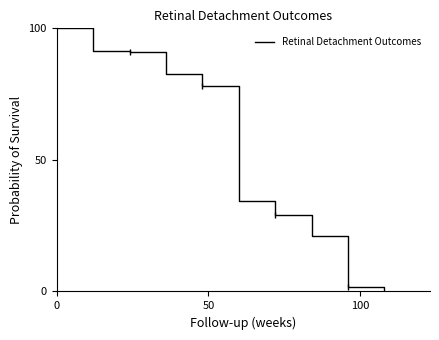

What is the maximum value shown in the chart?

100.0